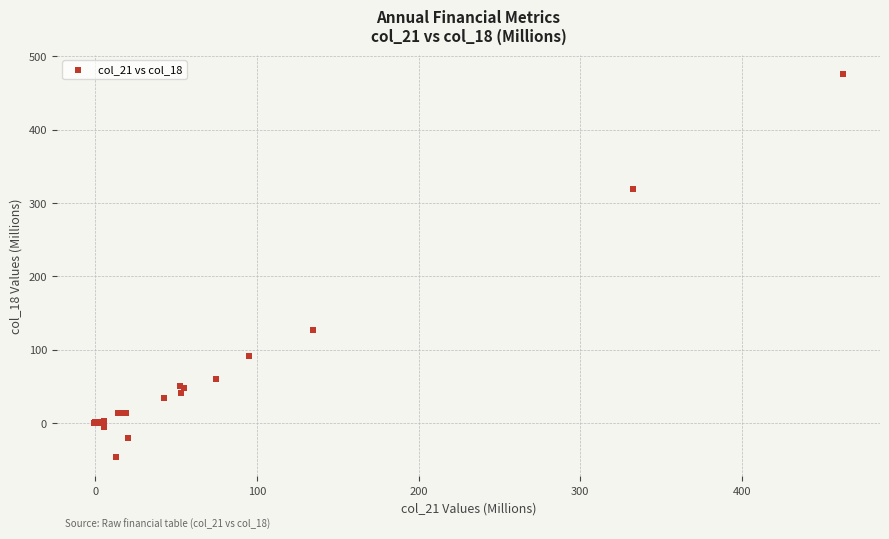

What Y value in the scatter plot is closest to 214?

127.1